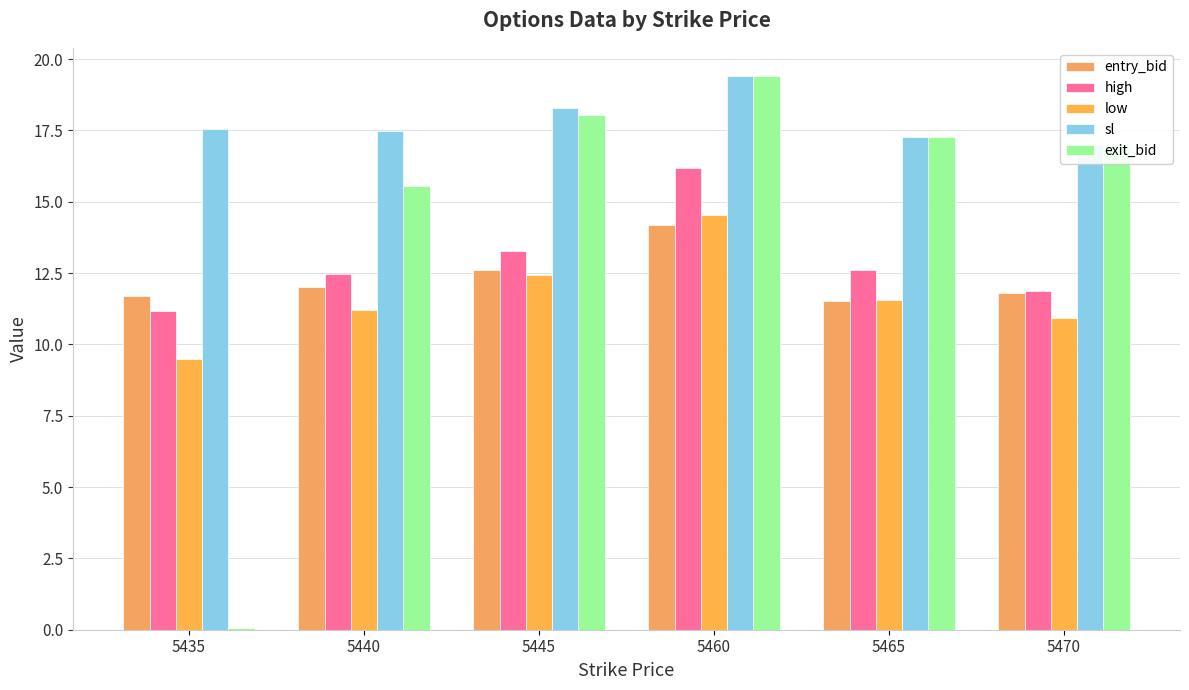

Reading right to left, transcribe all the data shown in this chart.

entry_bid: 5470=11.8	5465=11.5	5460=14.2	5445=12.6	5440=12.0	5435=11.7
high: 5470=11.9	5465=12.6	5460=16.2	5445=13.3	5440=12.5	5435=11.2
low: 5470=10.9	5465=11.6	5460=14.6	5445=12.4	5440=11.2	5435=9.5
sl: 5470=17.0	5465=17.3	5460=19.4	5445=18.3	5440=17.5	5435=17.6
exit_bid: 5470=17.0	5465=17.3	5460=19.4	5445=18.0	5440=15.6	5435=0.1